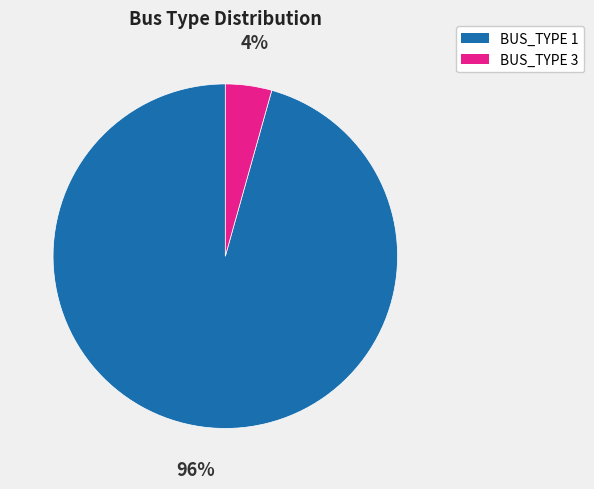

Do BUS_TYPE 3 and BUS_TYPE 1 together represent more than half of the pie?

Yes